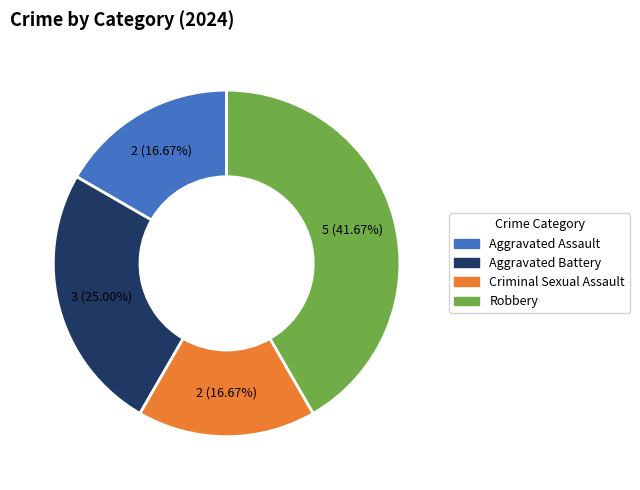

What is the largest slice in the pie chart?

Robbery